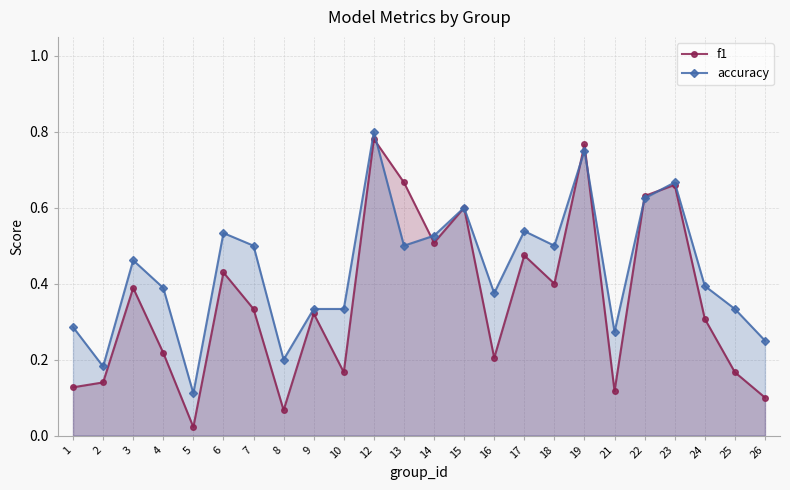

Which has a higher value, 19 or 9?

19